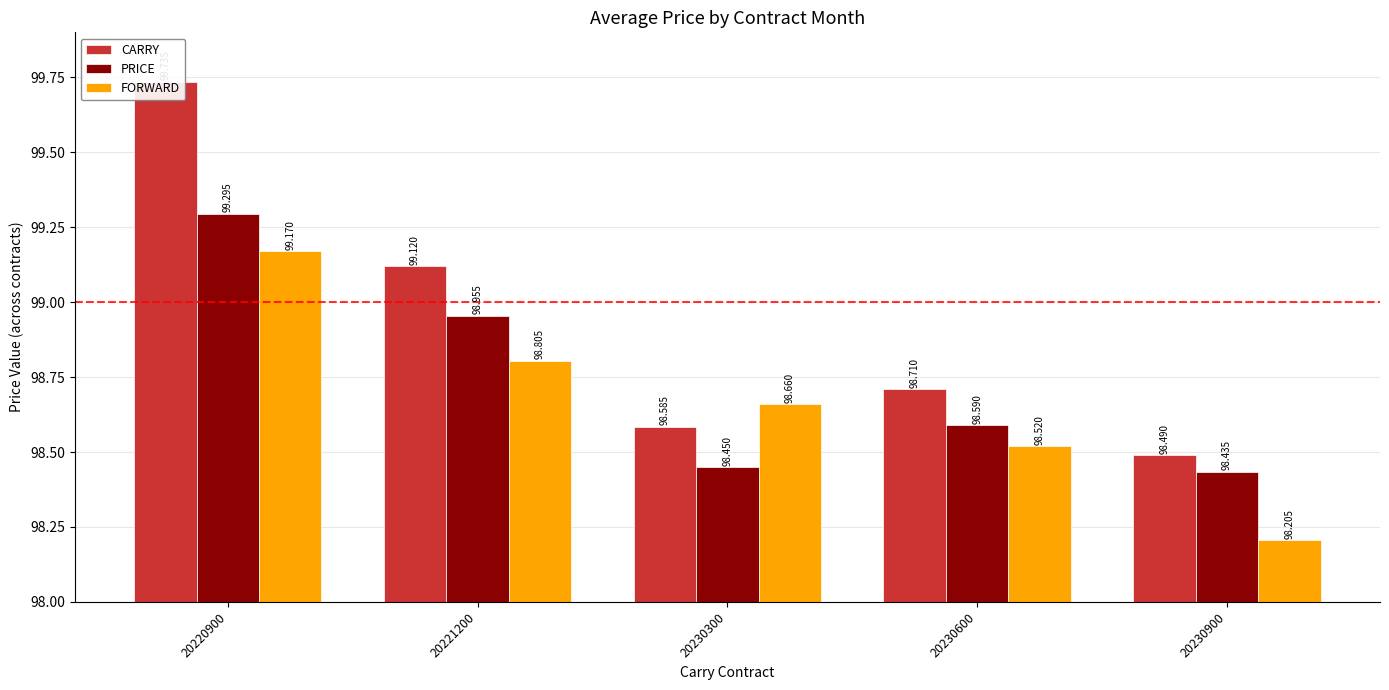

Count the number of categories in the chart.

5